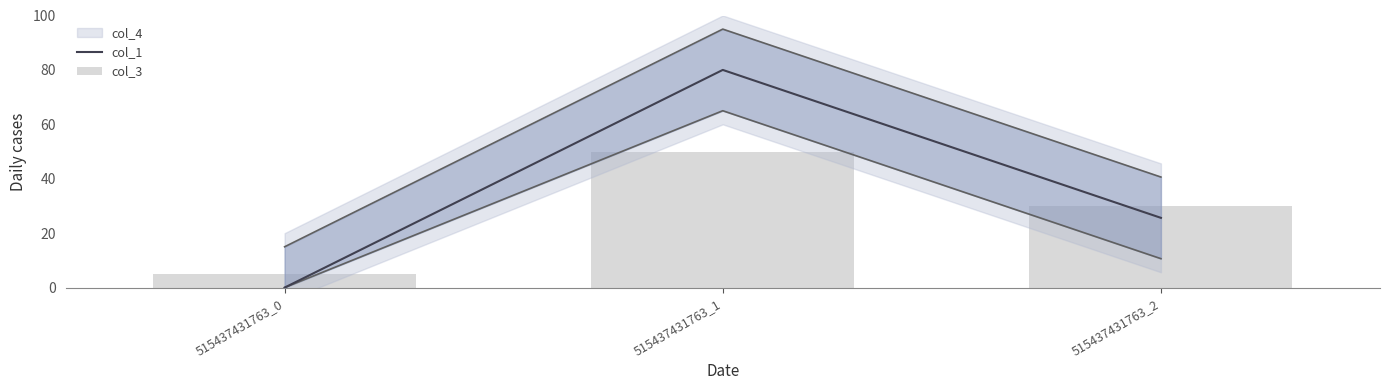

Count the number of categories in the chart.

3